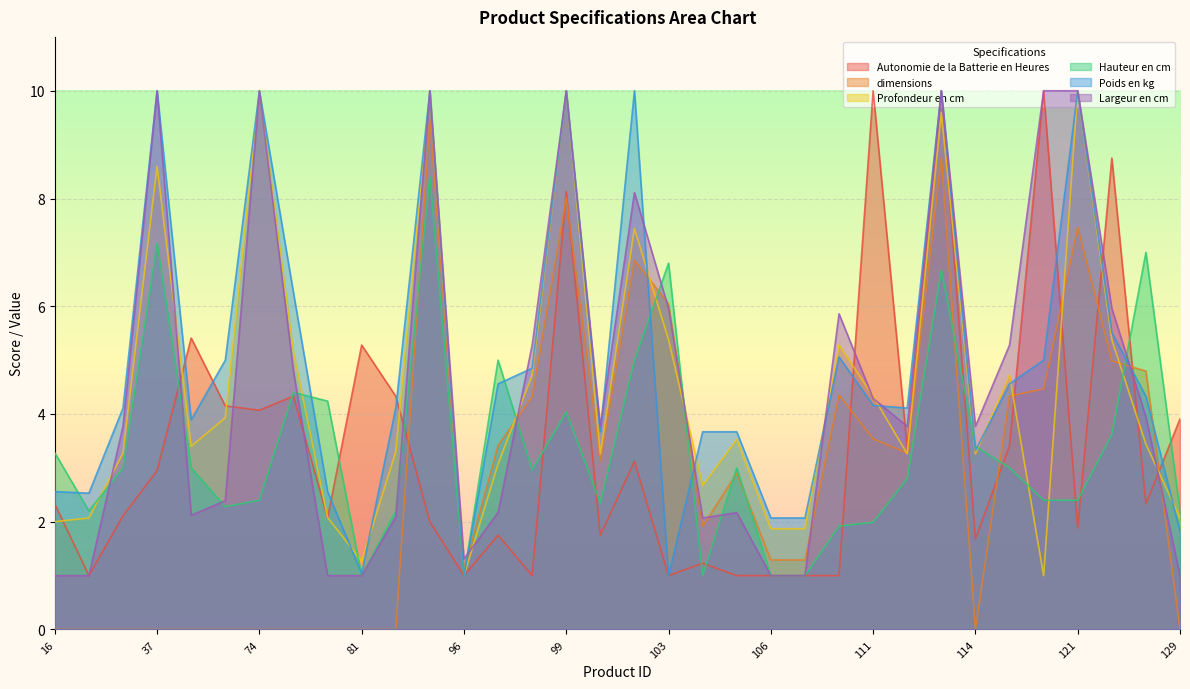

Which category has the highest value across all series?

111